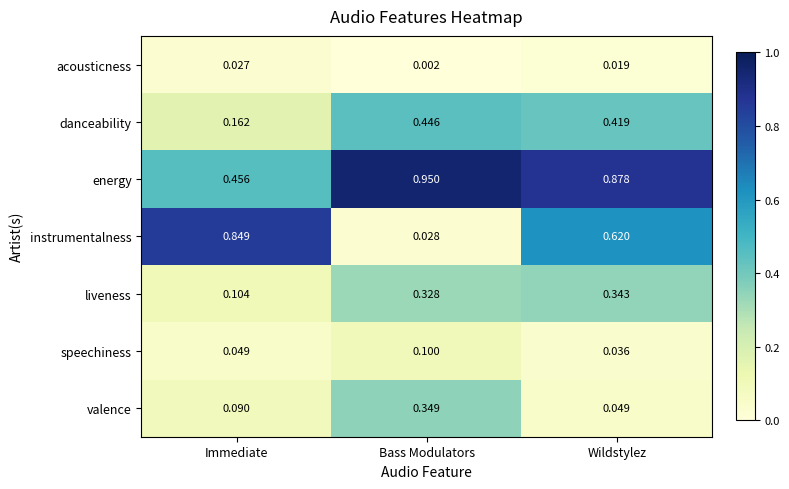

Where is acousticness nearest to the value 0?

Bass Modulators